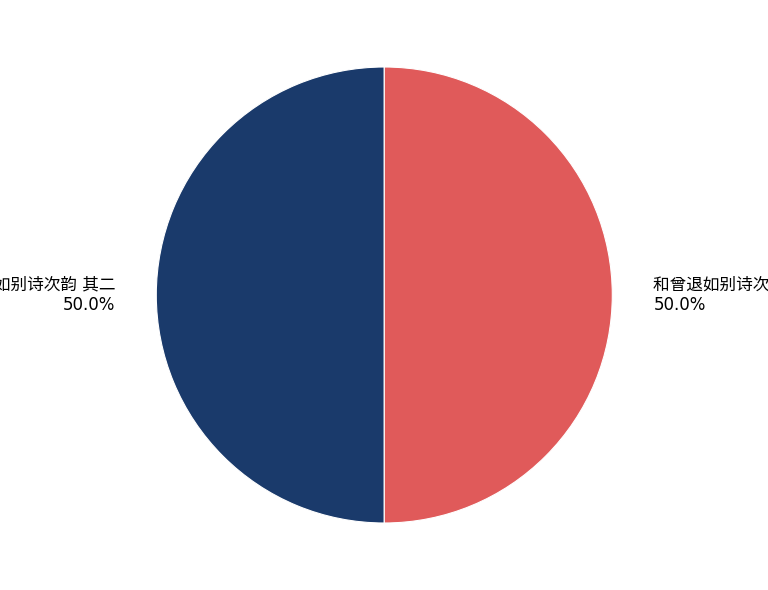

Count the number of slices in the pie.

2